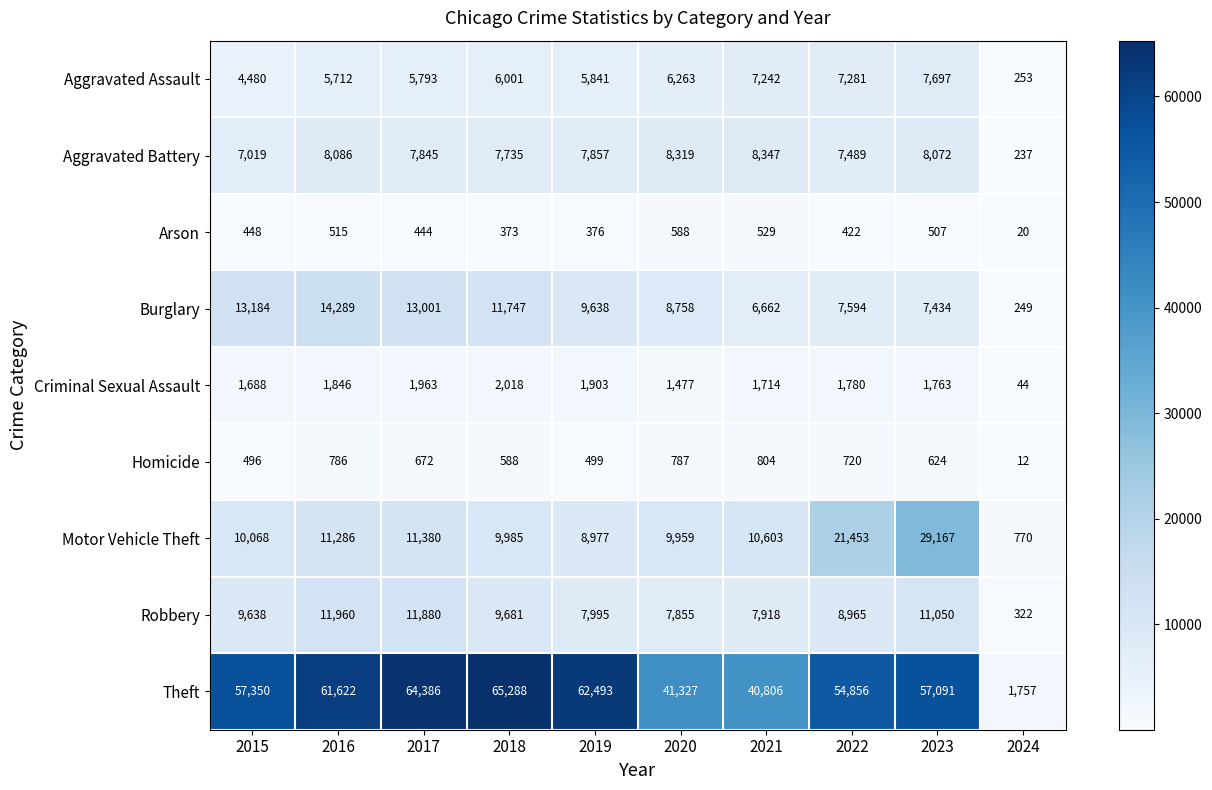

Which label corresponds to the smallest value in the chart?

2024